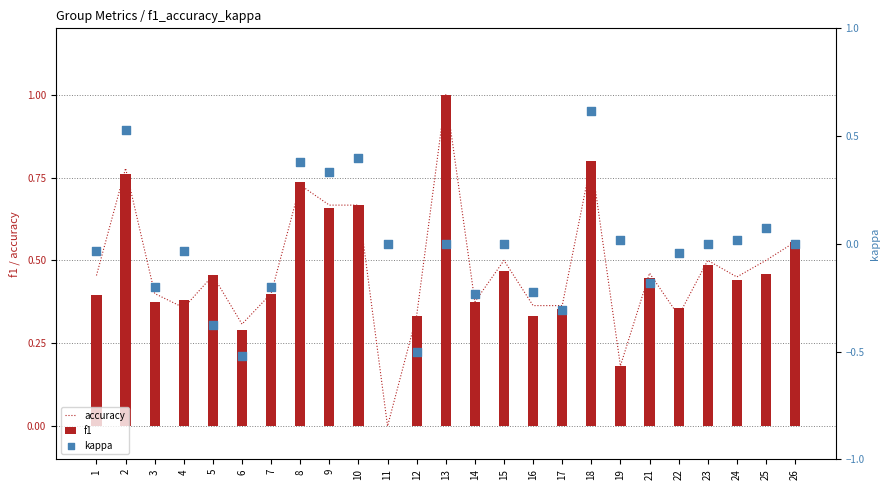

At how many categories does at least one series exceed 0?

24